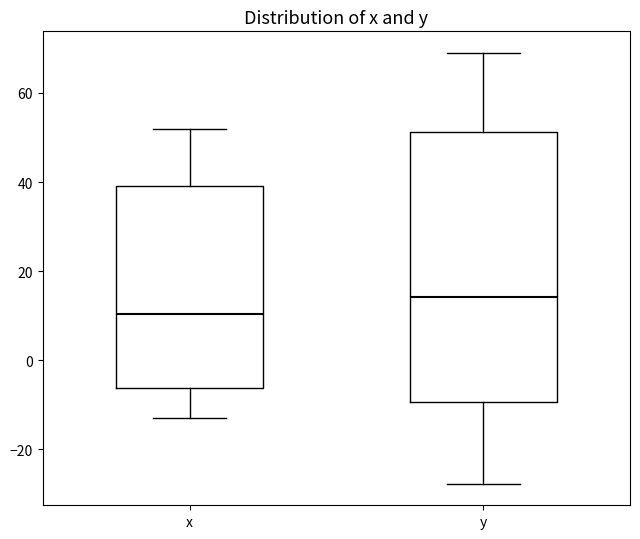

Comparing the boxes themselves (not the whiskers), which one is the tallest?

y